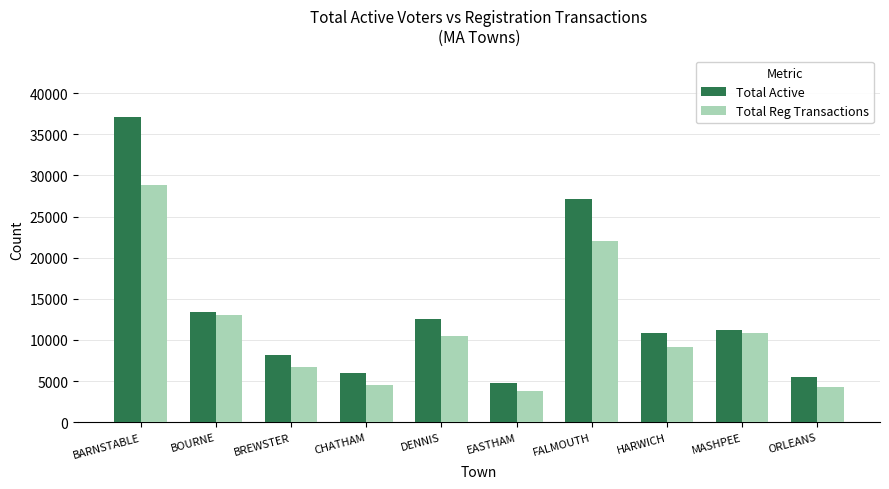

How many bars are there in total?

20